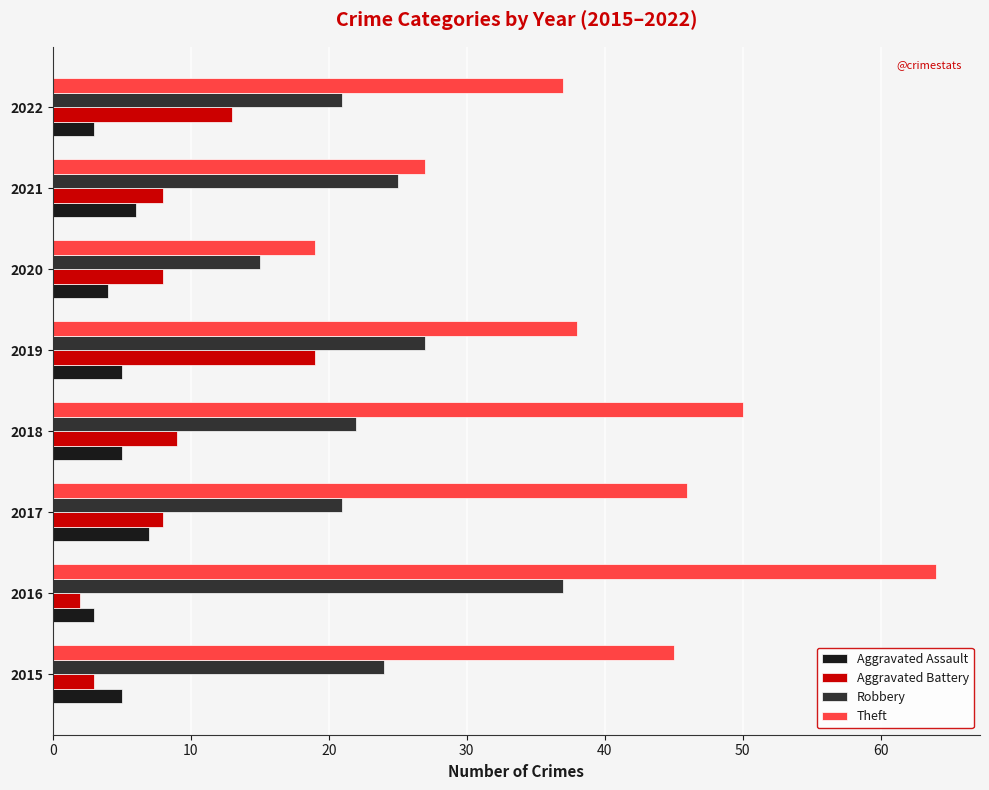

At which category is the sum across all series the highest?

2016